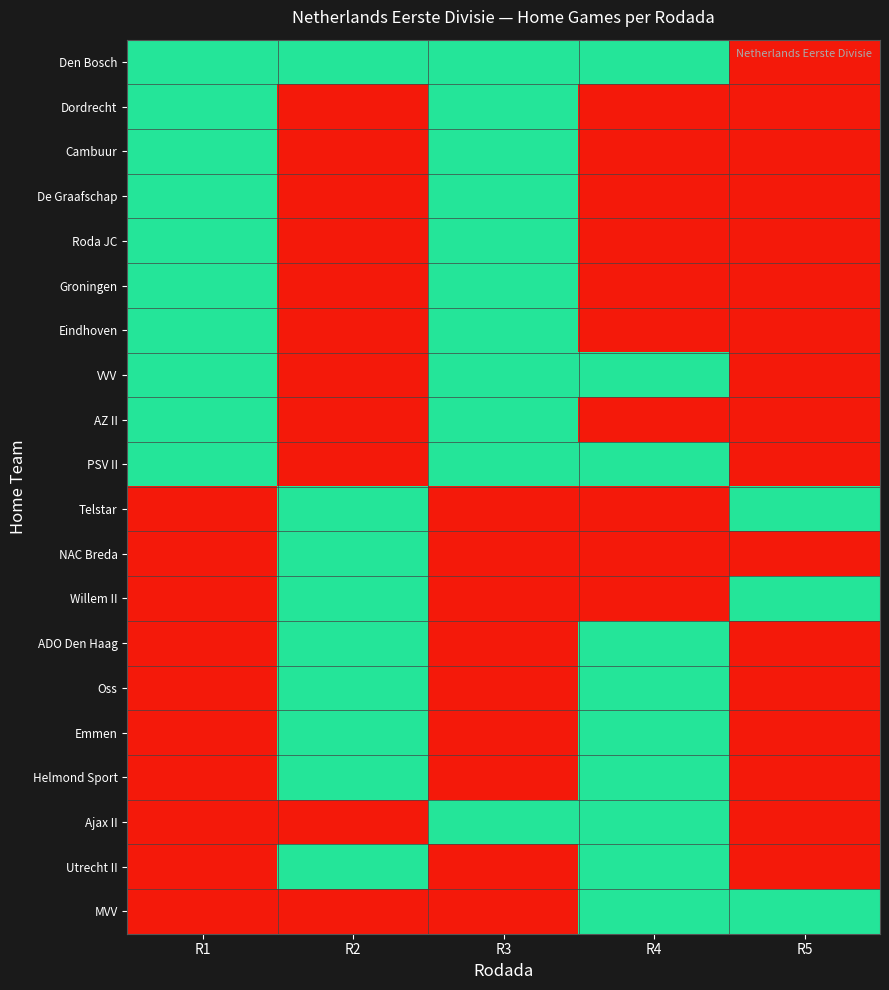

What is the smallest value displayed?

0.1